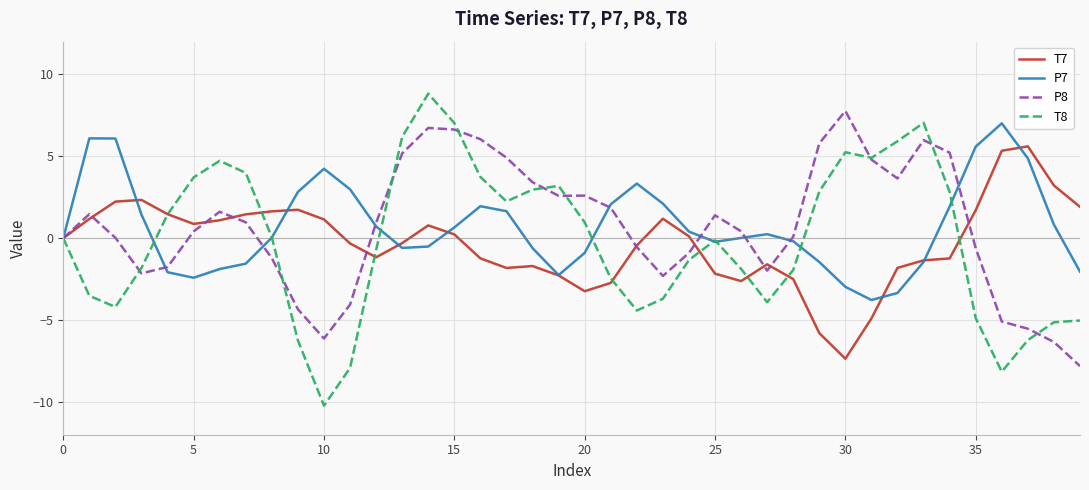

What is the maximum value for T8?

8.8